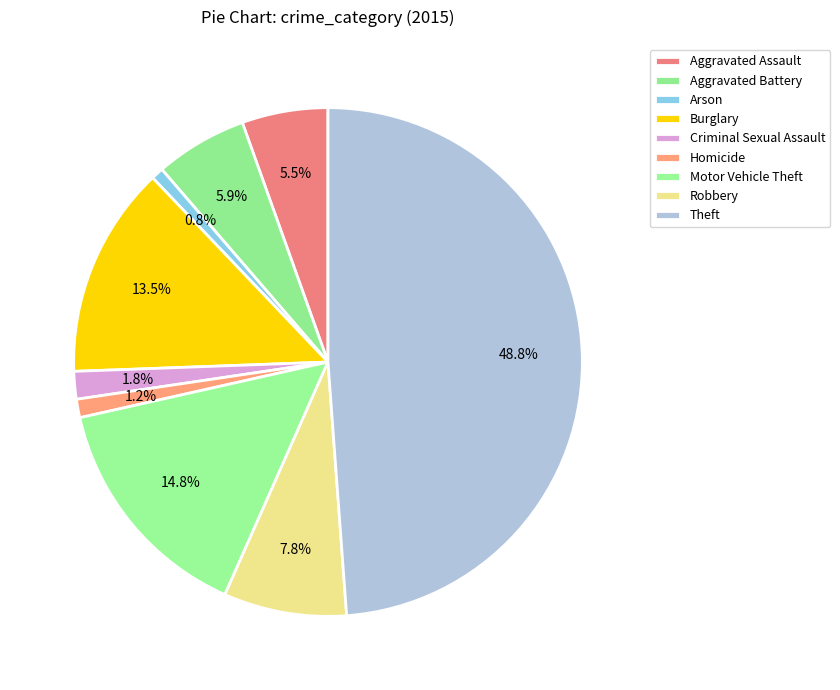

To the nearest percent, what is the difference between the largest and smallest slice percentages?

48%